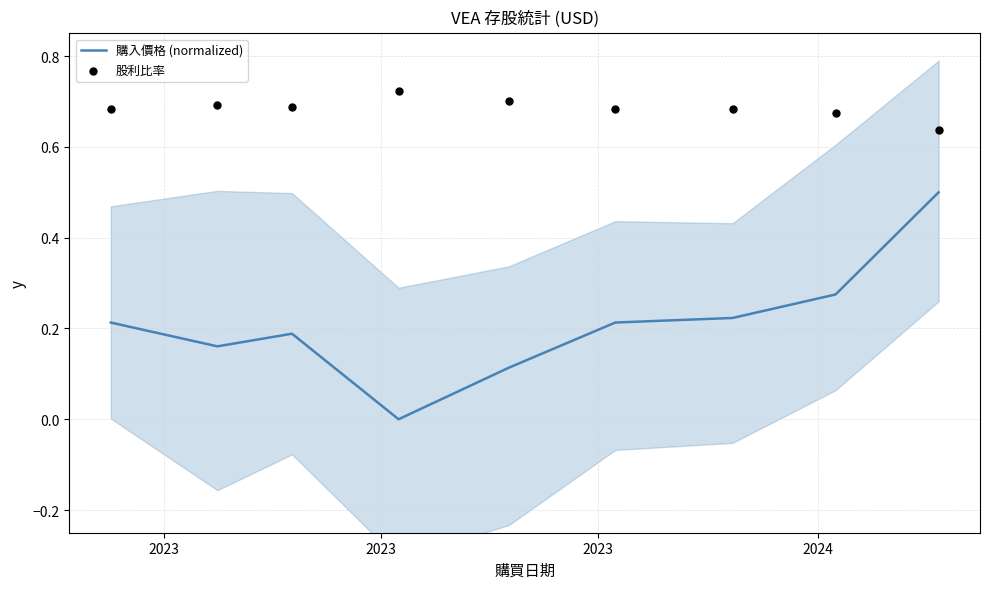

What is the total value across all series at 2023?

0.9